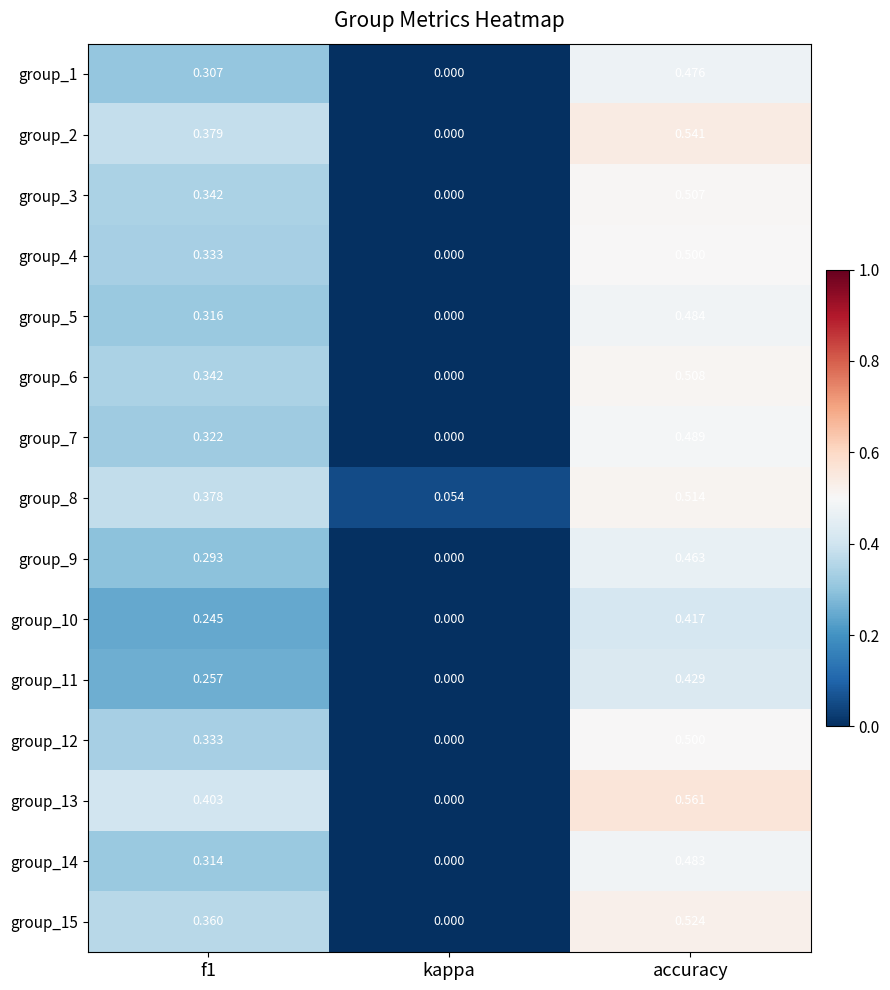

Is the value of group_4 at kappa greater than the value of group_2 at f1?

No